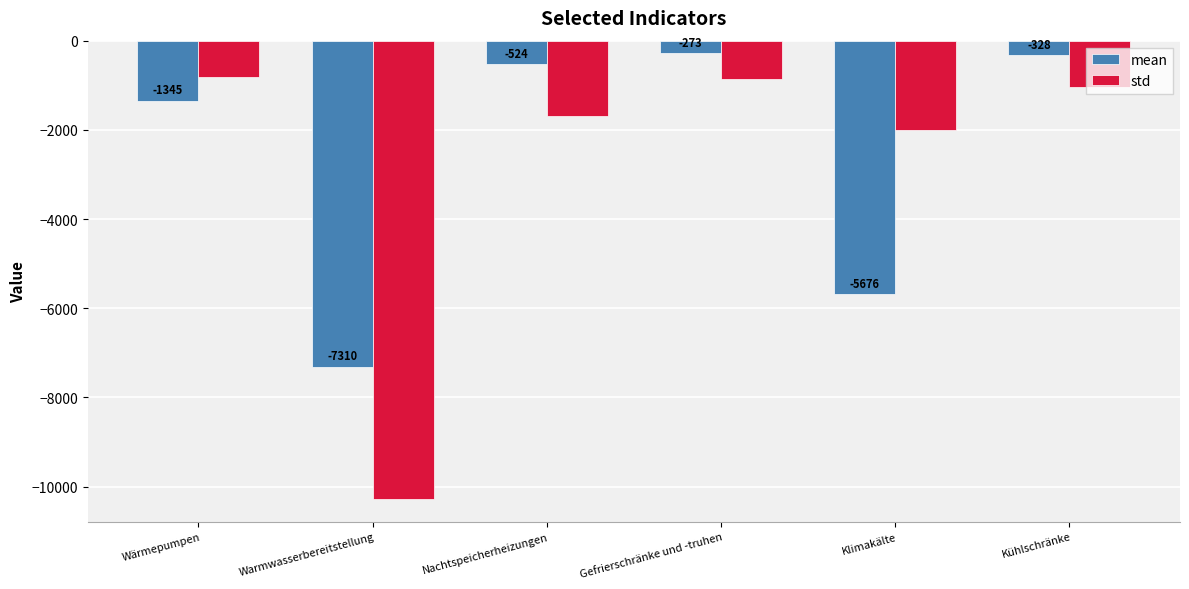

What is the average value of the mean series?

-2576.0